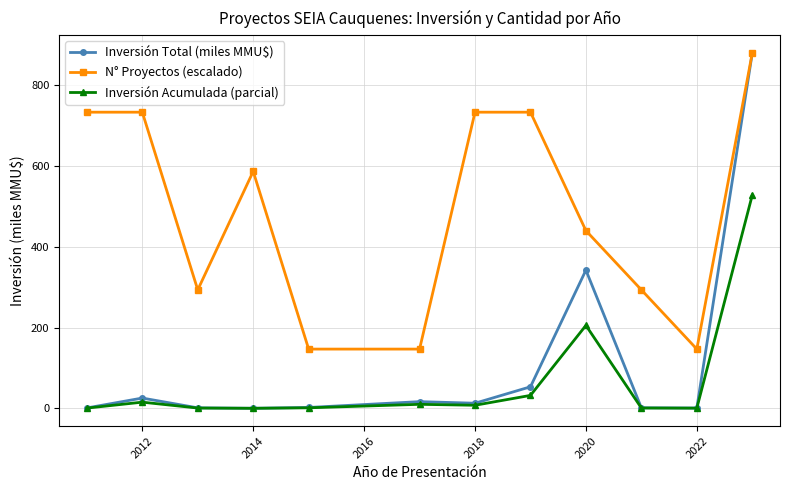

How many categories are shown in the chart?

12